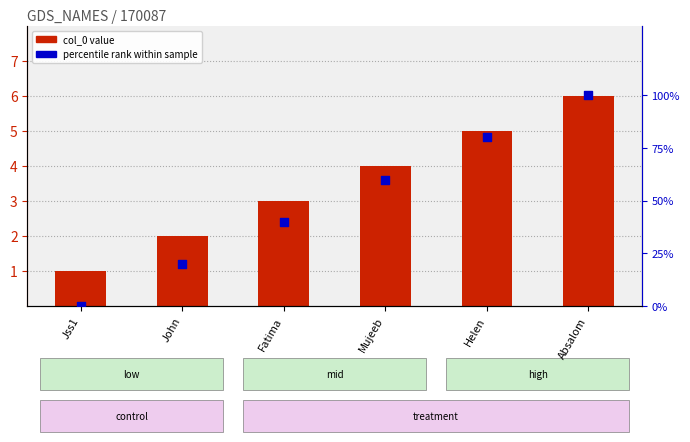

Which series contains the lowest Y value?

percentile rank